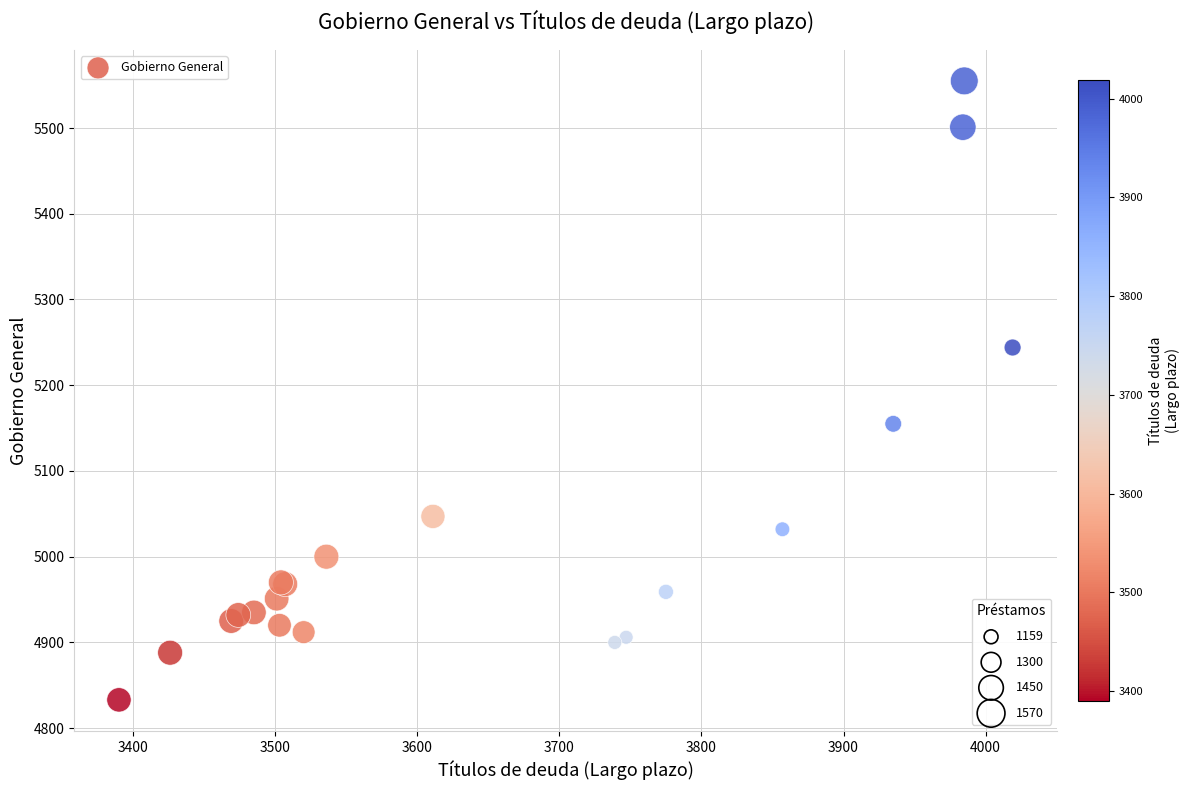

What Y value in the scatter plot is closest to 5194?

5155